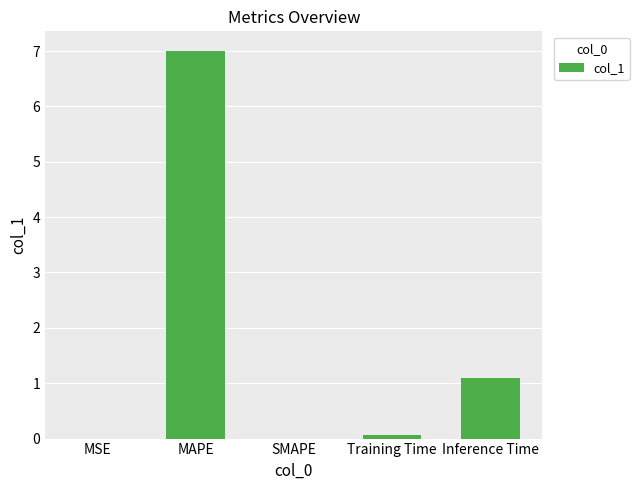

Is it true that the value at Training Time is 0.1?

True